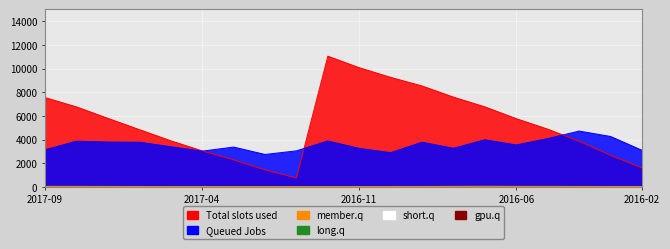

True or false: 最低 and 累計營收 intersect in this chart.

False